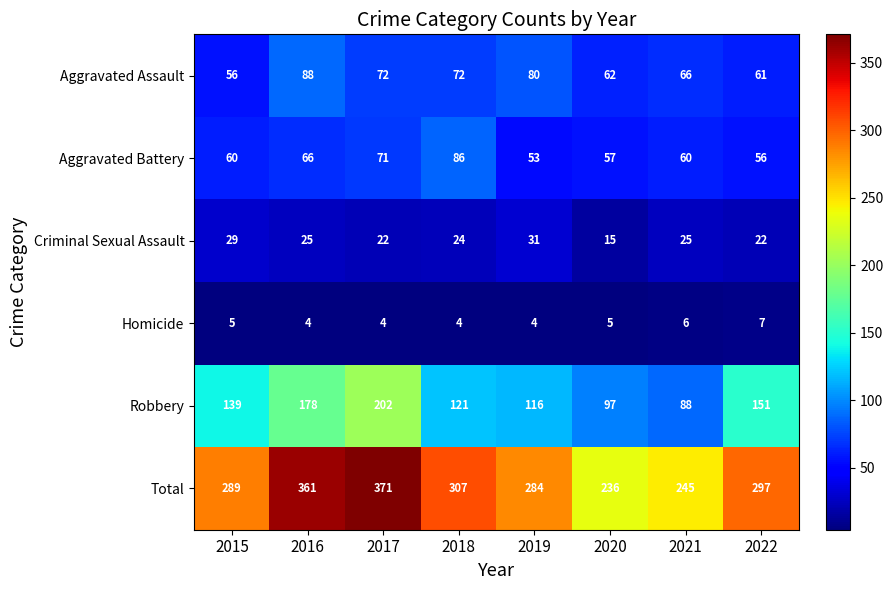

What is the sum of the Homicide values at 2016 and 2015?

9